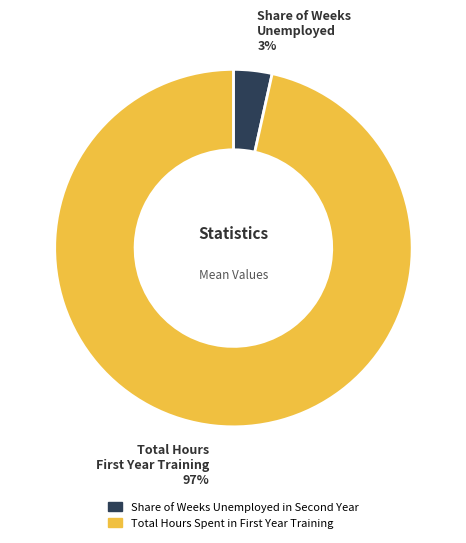

To the nearest percent, what is the average slice percentage?

50%